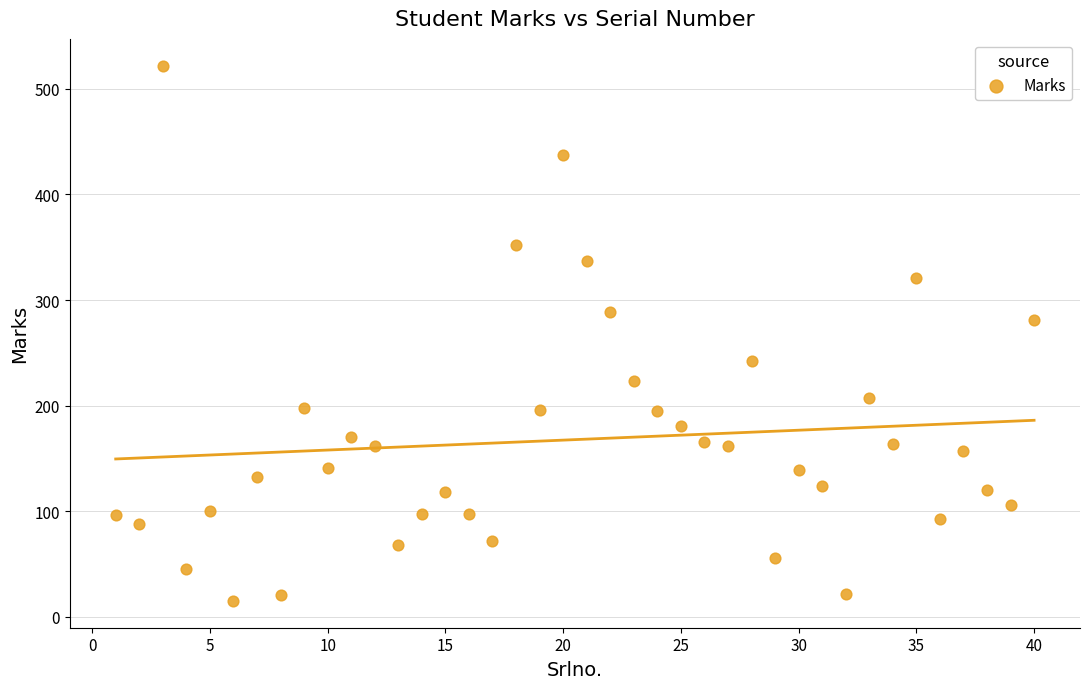

What Y value in the scatter plot is closest to 268?

281